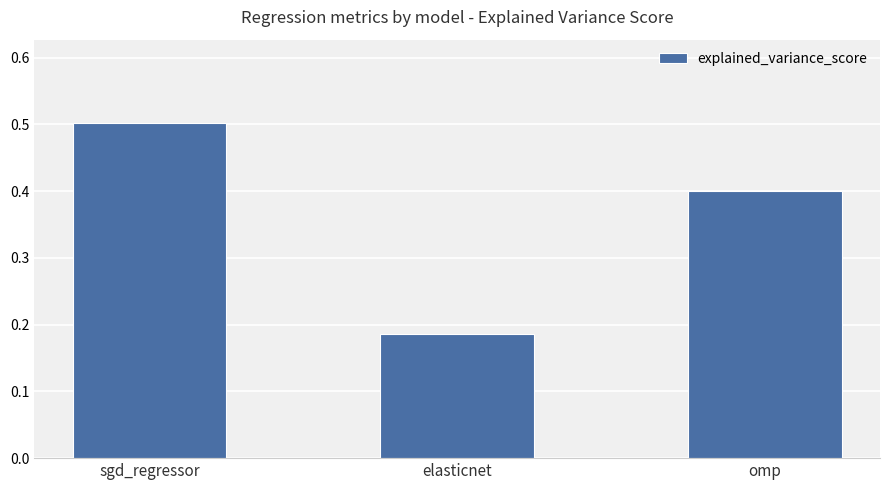

How many series are shown in this chart?

1